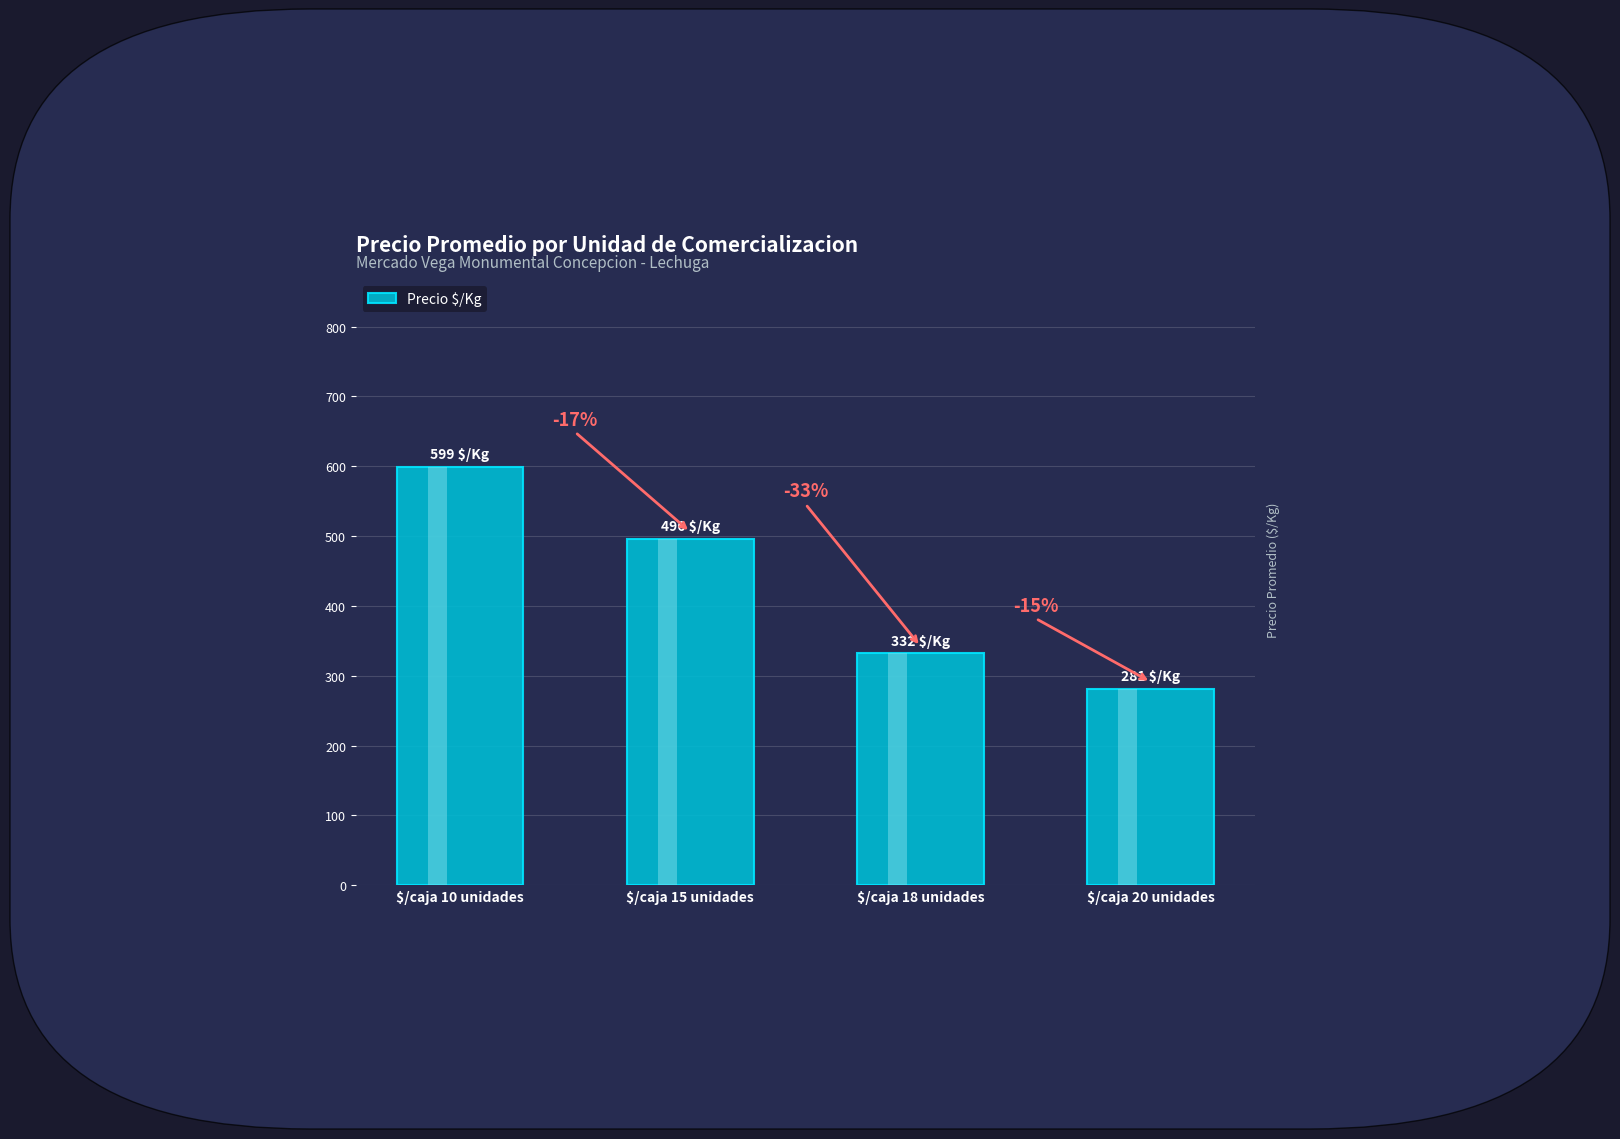

What is the greatest value displayed?

599